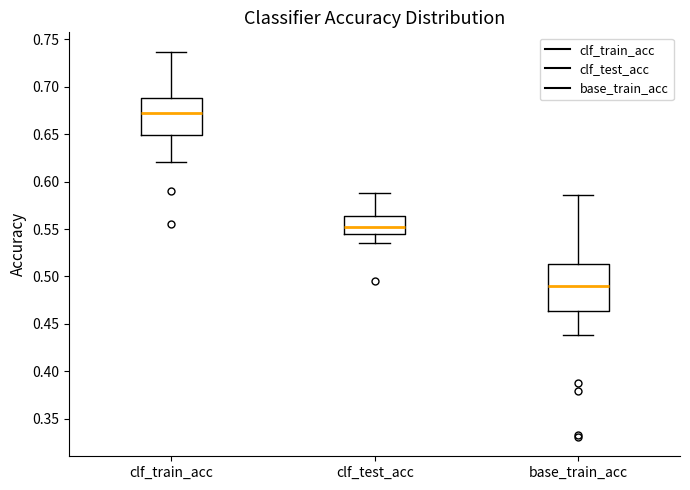

Which box has the highest median line?

clf_train_acc